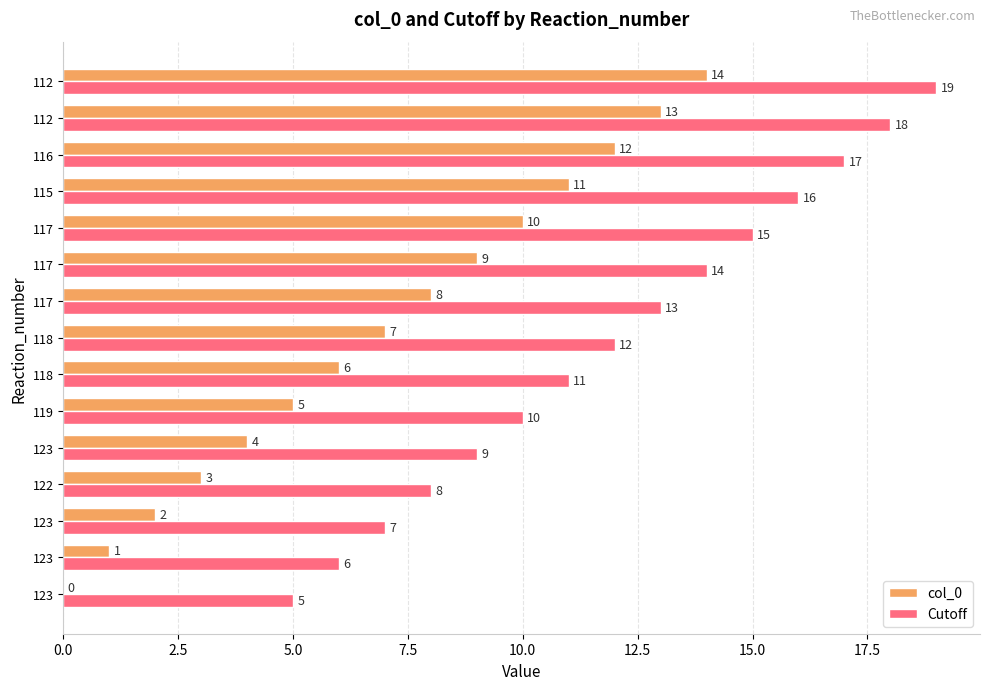

How many series are shown in this chart?

2